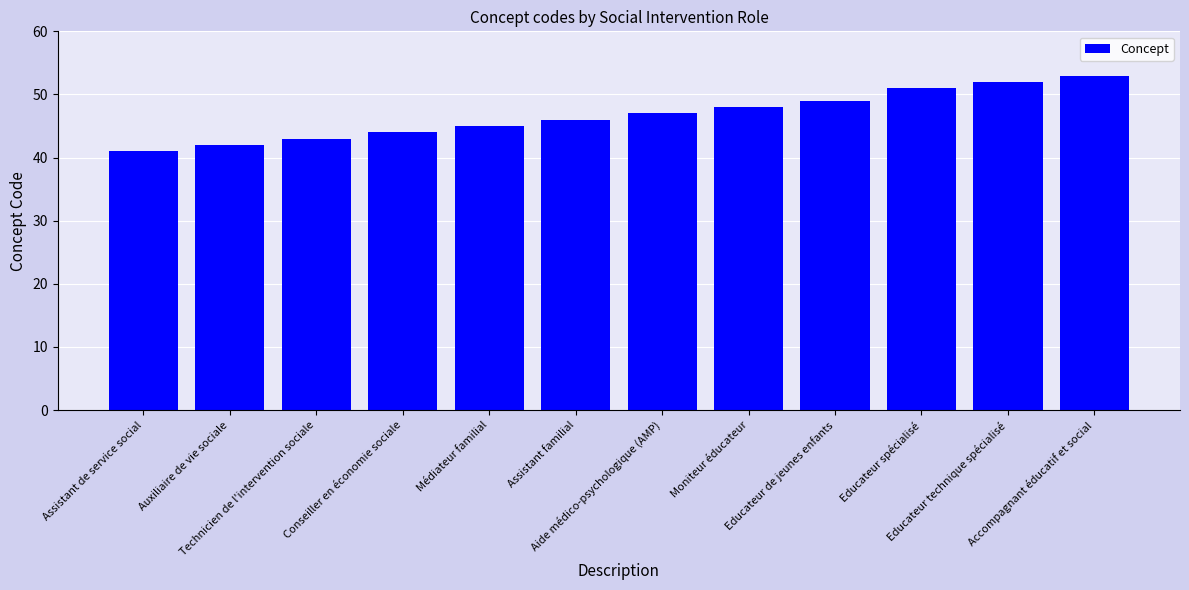

Which has a higher value, Accompagnant éducatif et social or Aide médico-psychologique (AMP)?

Accompagnant éducatif et social